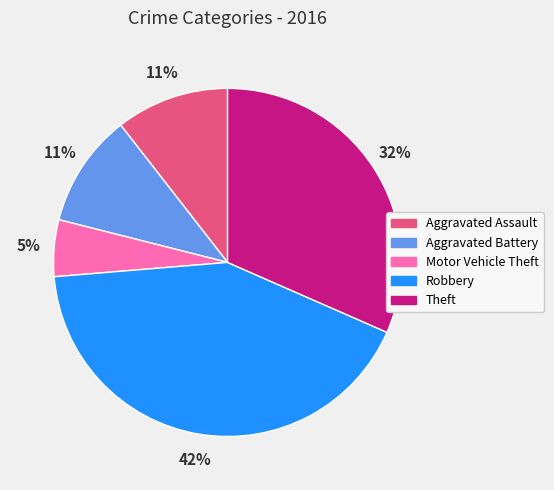

Between Aggravated Assault and Theft, which is larger?

Theft